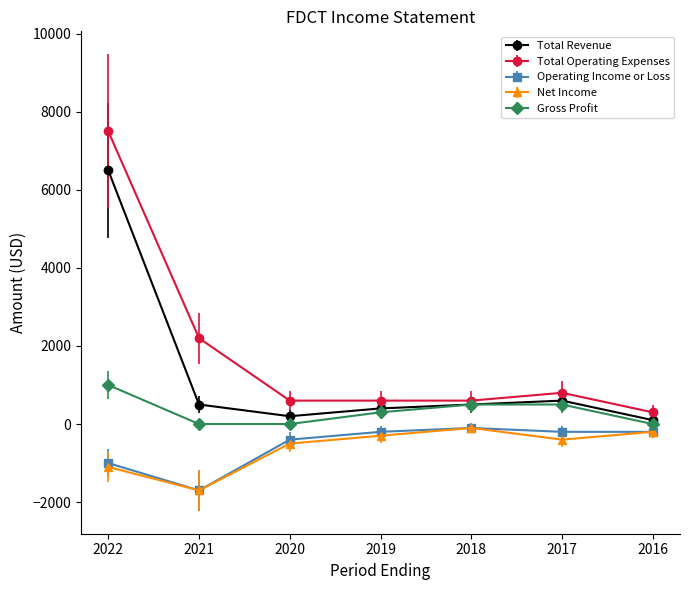

What is the sum of the Gross Profit values at 2020 and 2019?

300